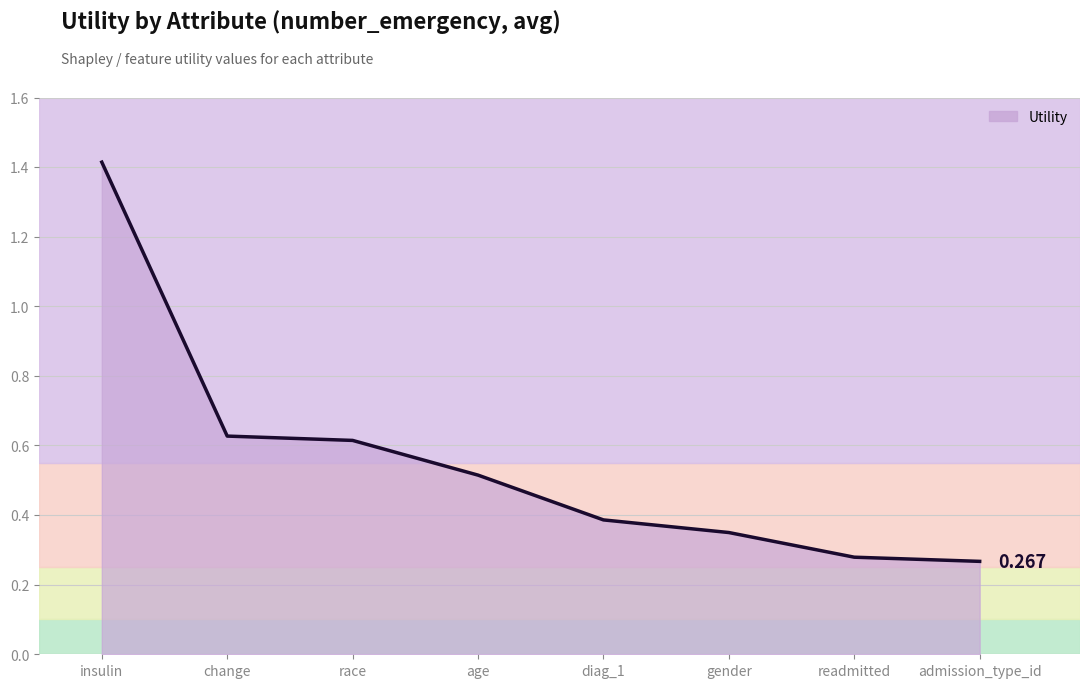

What is the sum of all values?

4.5